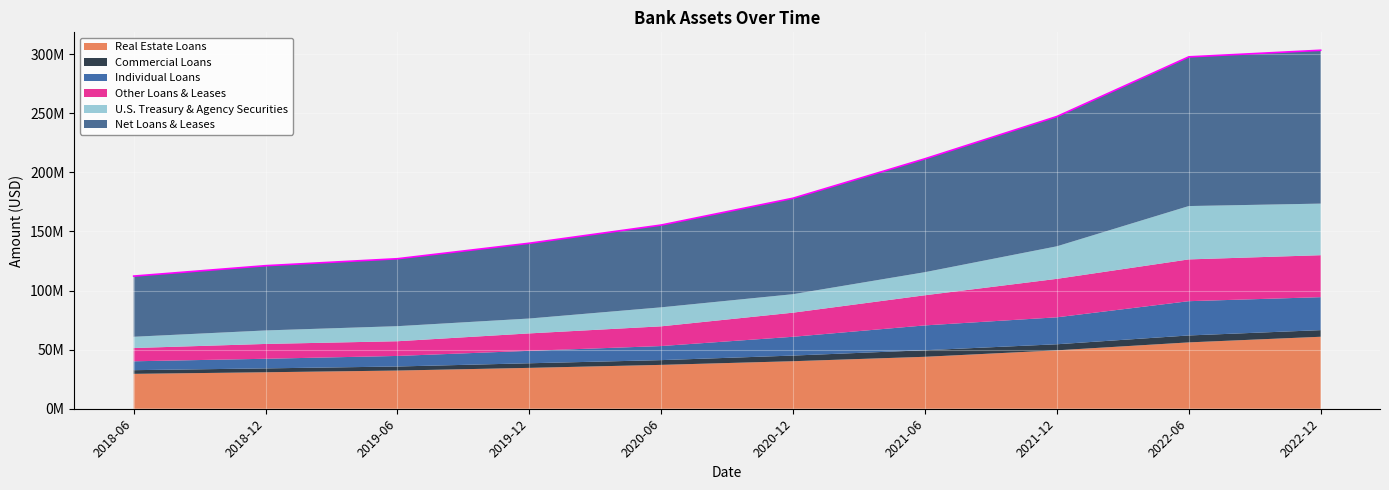

How many data points does each series have?

10